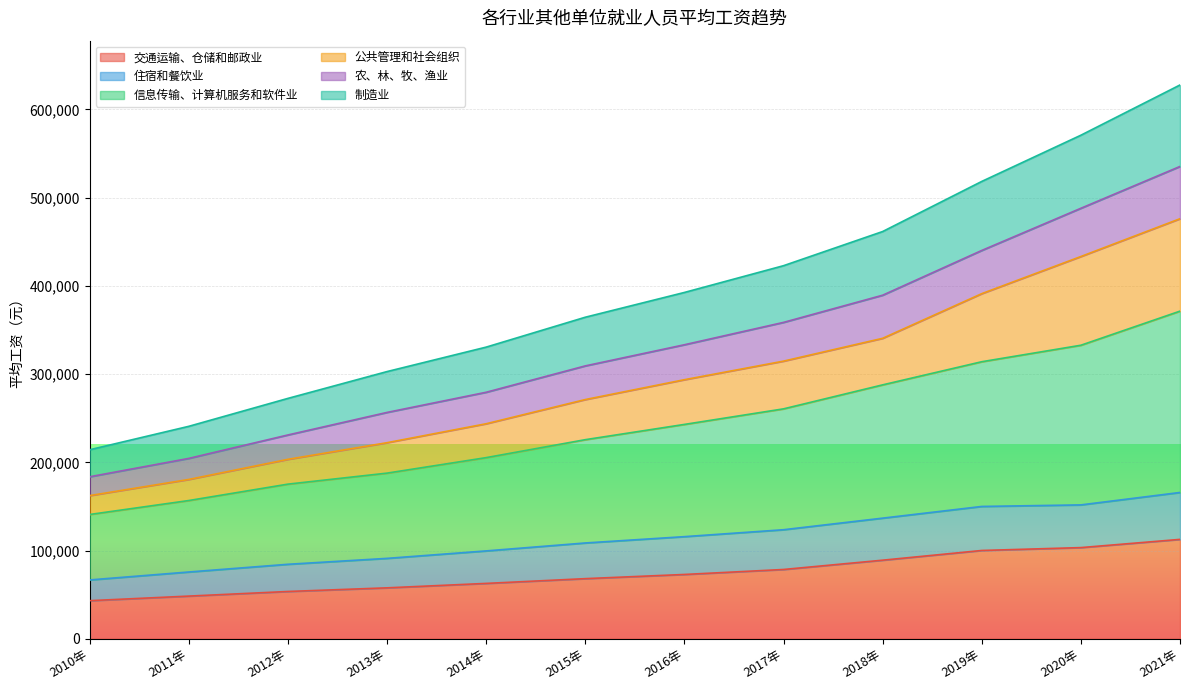

What is the maximum value for 制造业?

627669